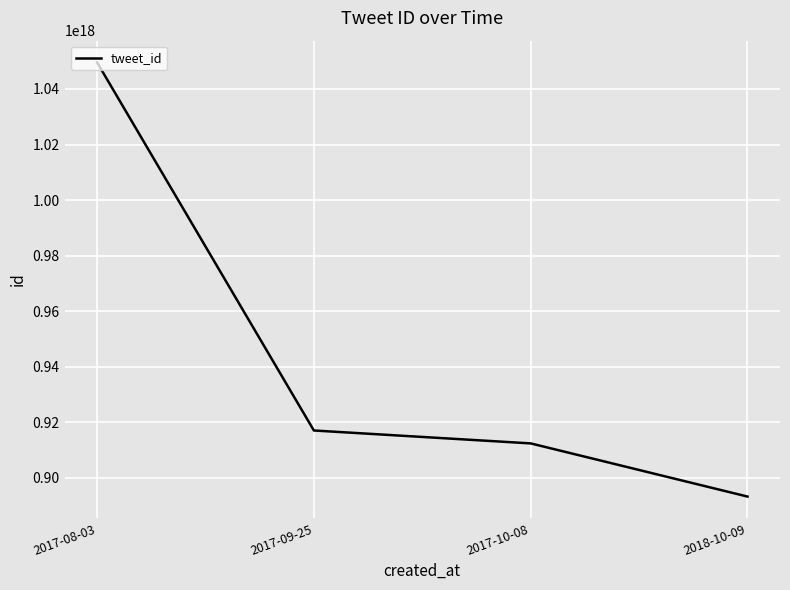

What is the ratio of the value at 2017-09-25 to the value at 2018-10-09?

1.0